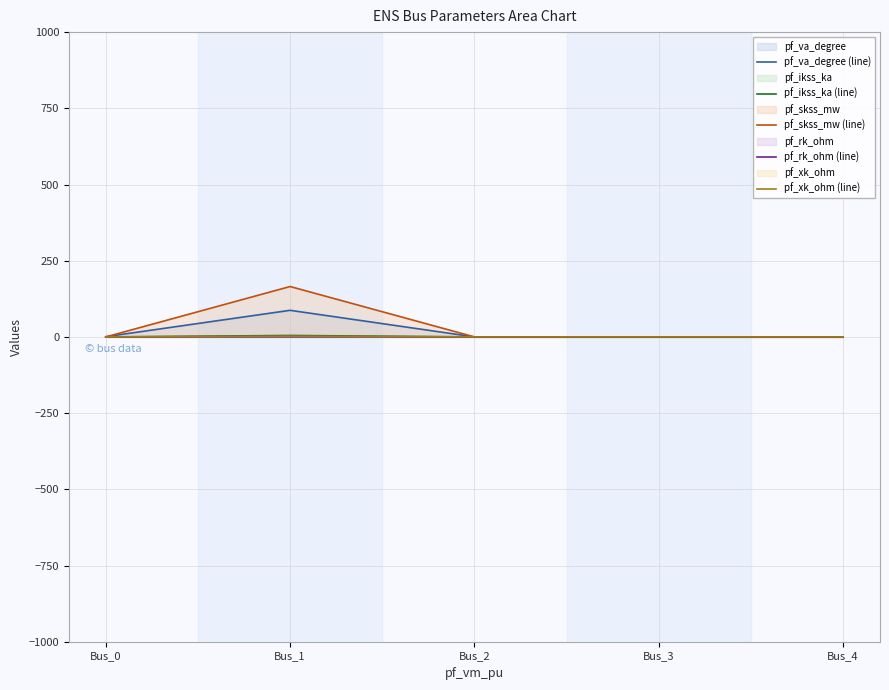

The value of pf_skss_mw (line) at Bus_0 is 0.0. True or false?

True